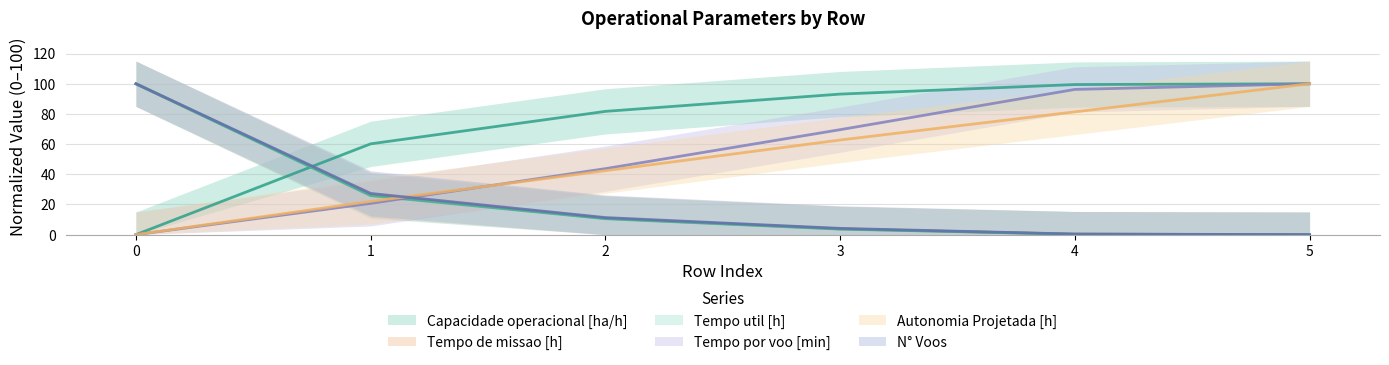

True or false: Tempo de missao [h] has a value of 16.9 at 1.

False